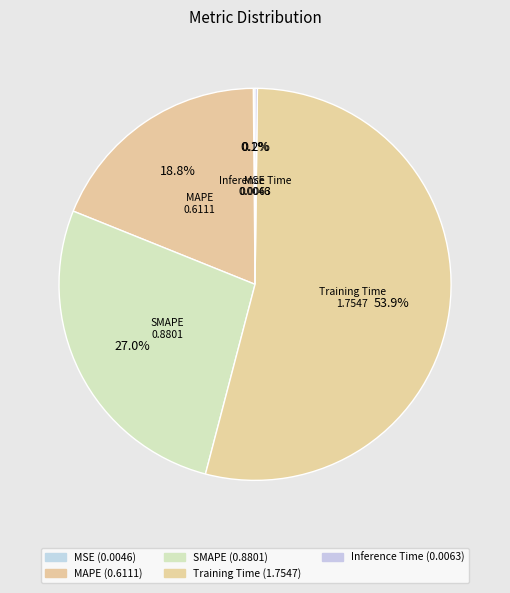

Is it true that Training Time is 54% of the pie?

True